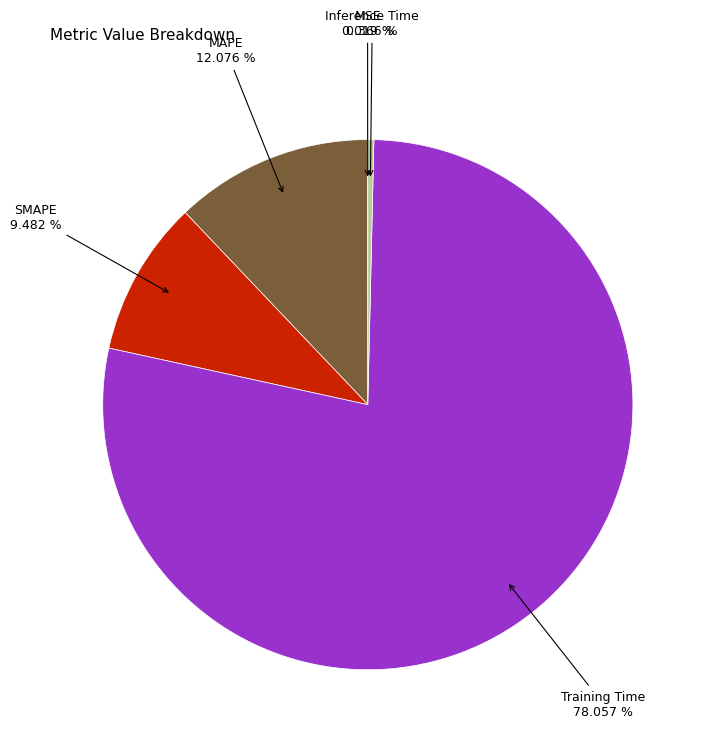

What is the largest slice in the pie chart?

Training Time